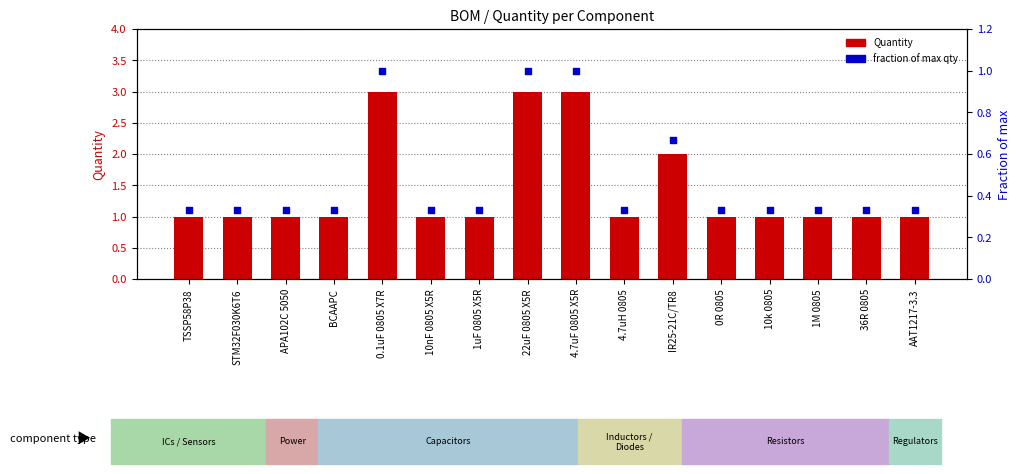

Is the value of Quantity at 10nF 0805 X5R greater than the value of fraction of max qty at 10nF 0805 X5R?

Yes